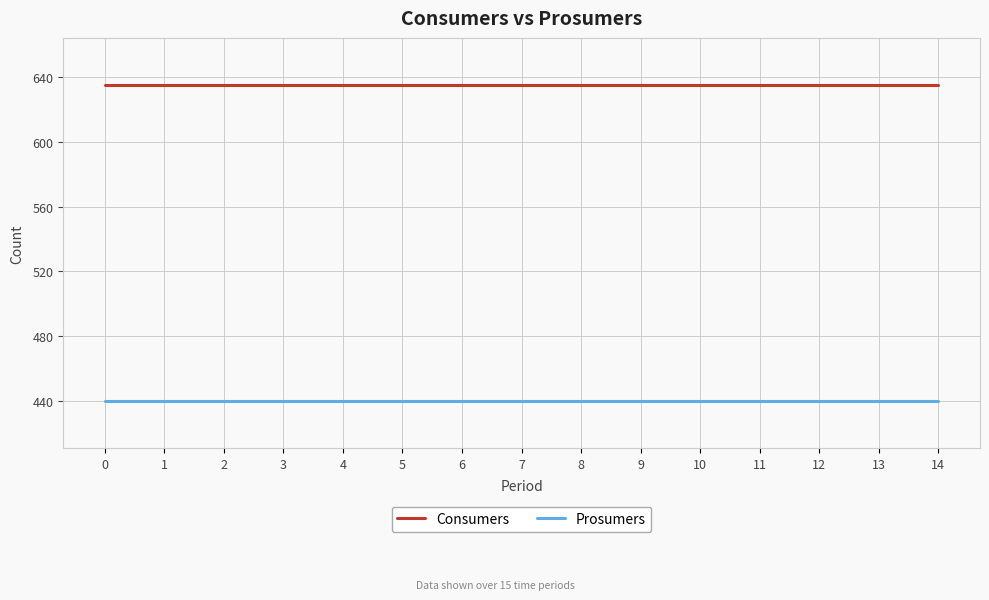

True or false: Prosumers and Consumers intersect in this chart.

False